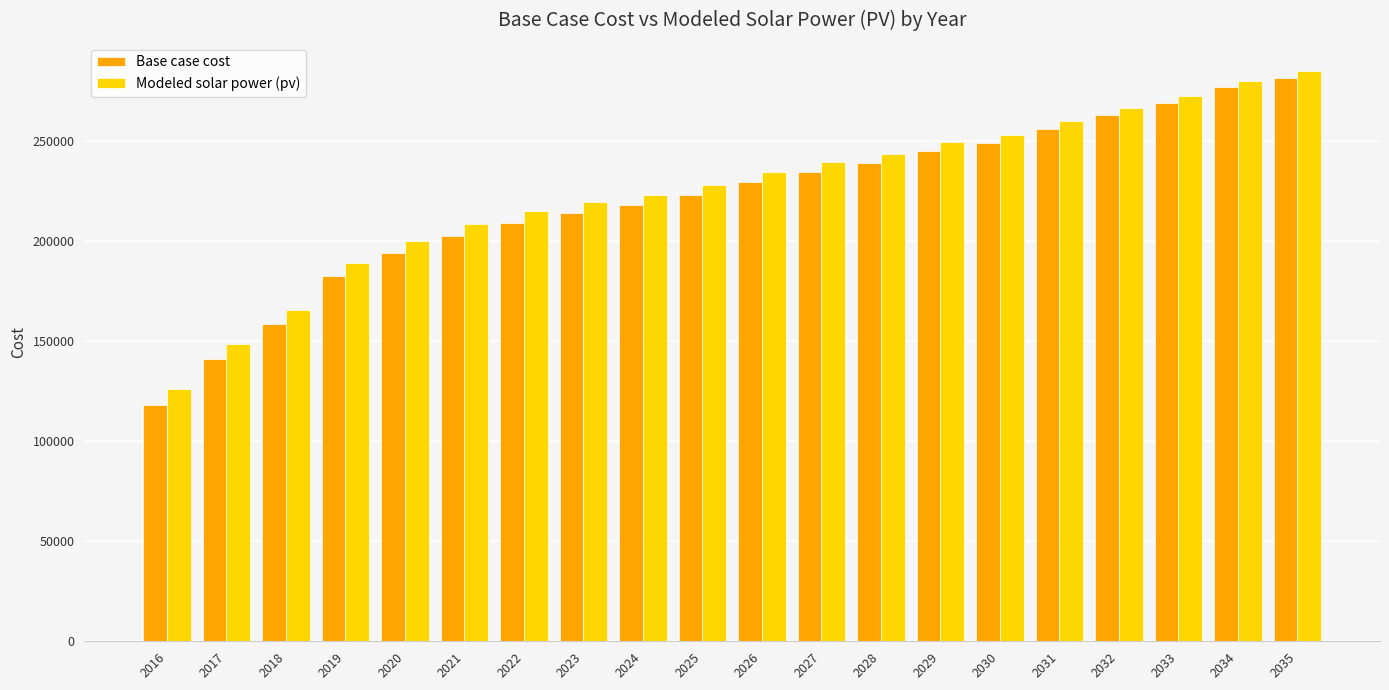

The value of Base case cost at 2031 is 63319.7. True or false?

False